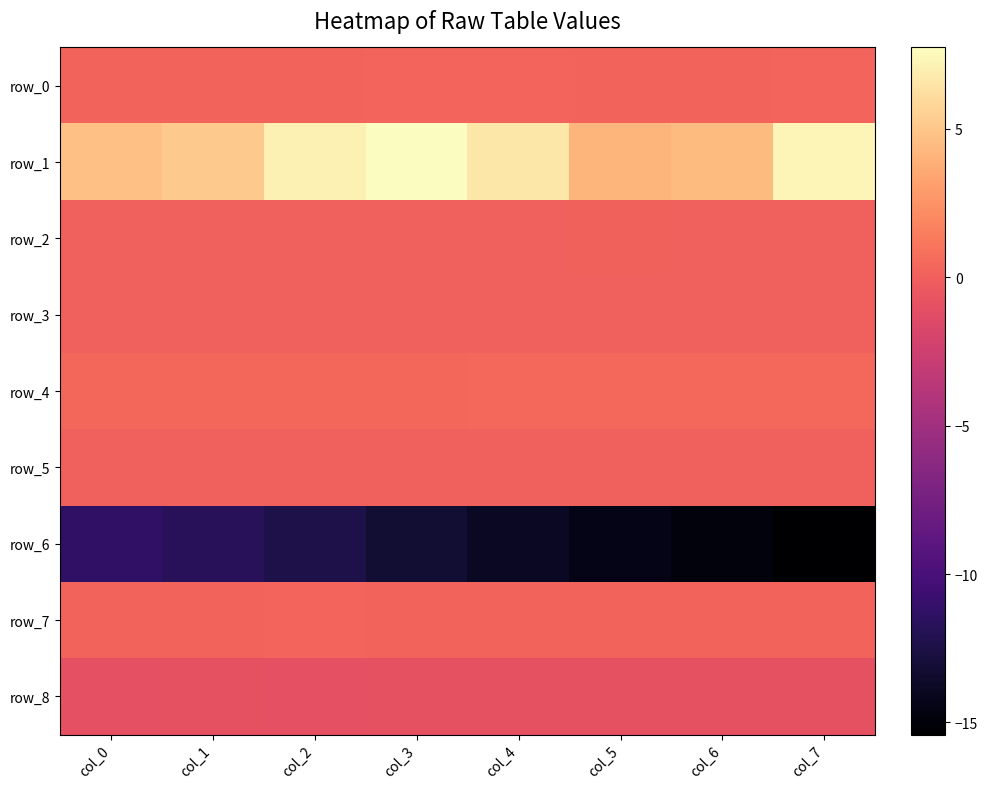

Rank the series by their maximum value, from lowest to highest.

row_6, row_8, row_5, row_3, row_2, row_0, row_7, row_4, row_1